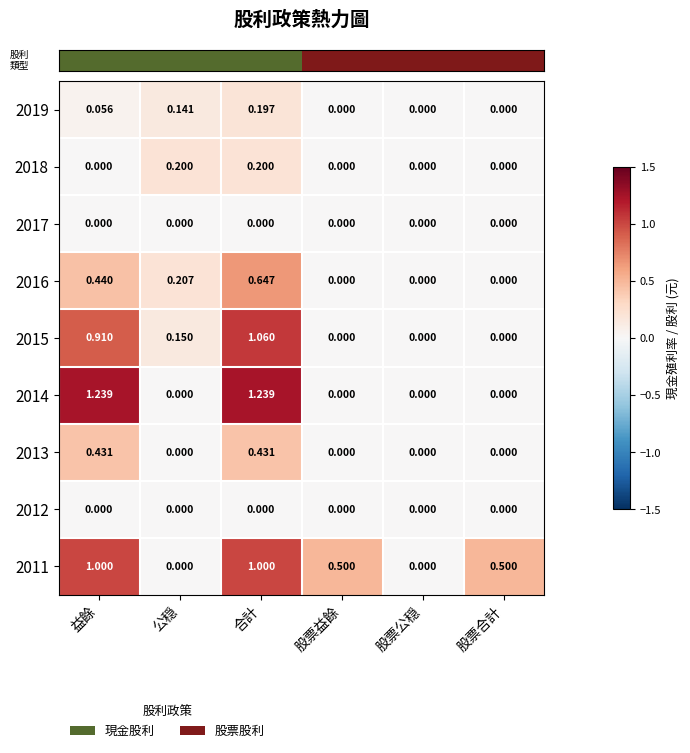

At which category is the sum across all series the highest?

合計